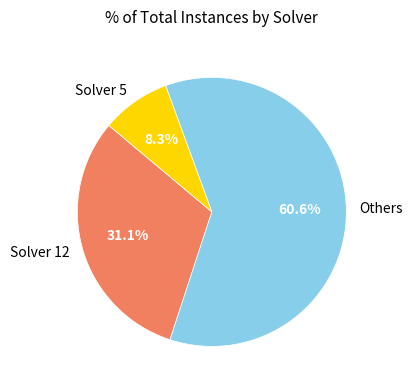

Do Solver 12 and Others together represent more than half of the pie?

Yes